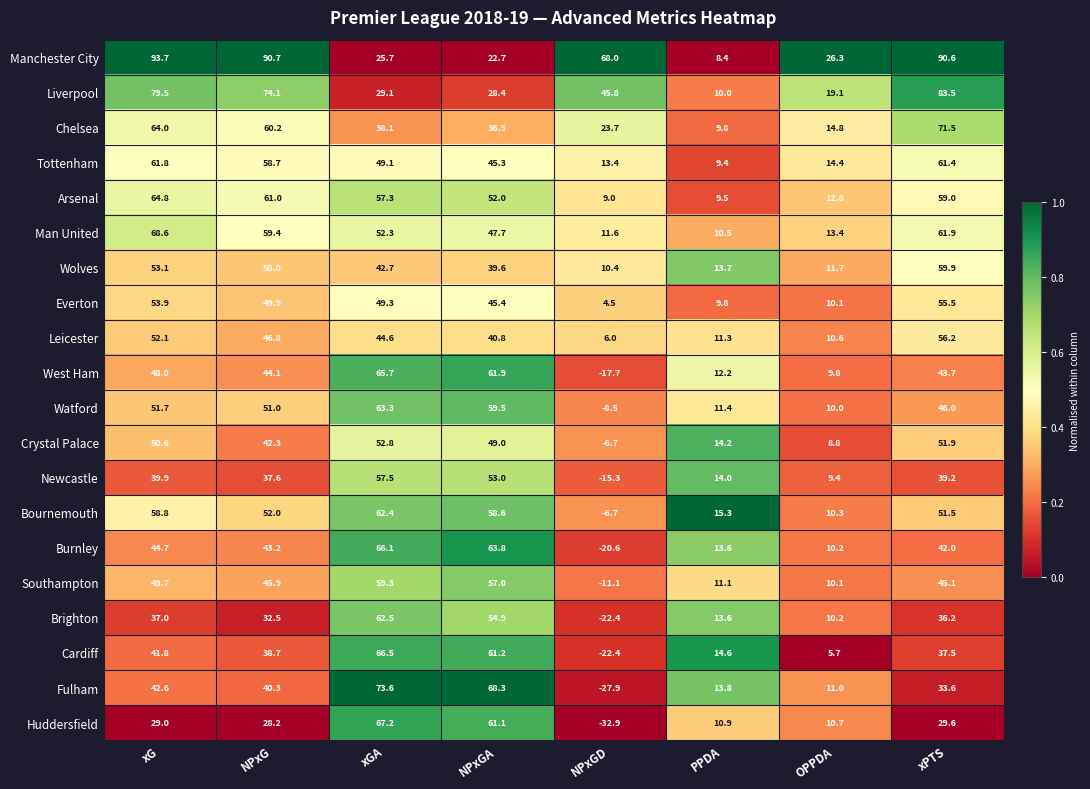

What is the spread (max minus min) of values at OPPDA?

20.6